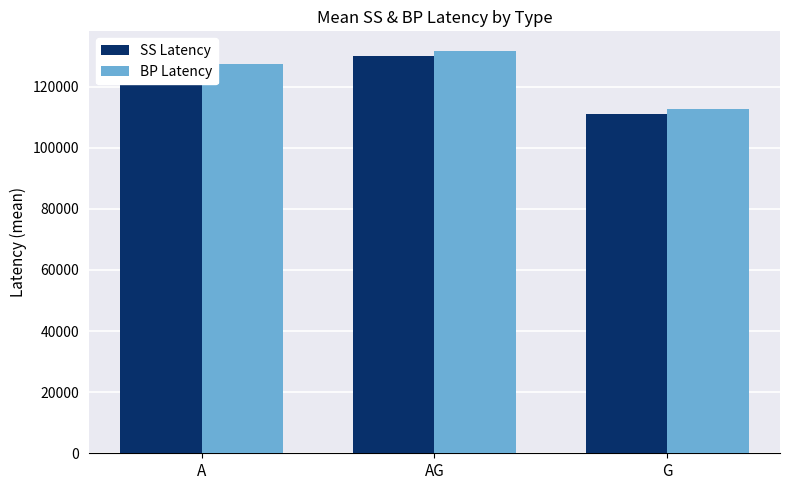

What is the difference between the SS Latency values at AG and G?

19038.9